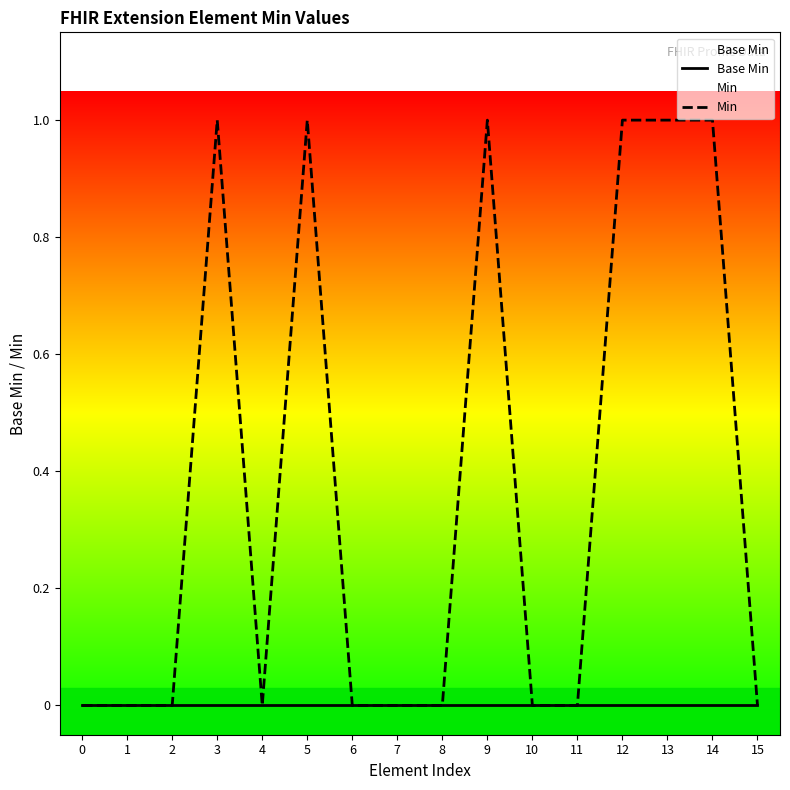

Which series has the largest total across all categories?

Min